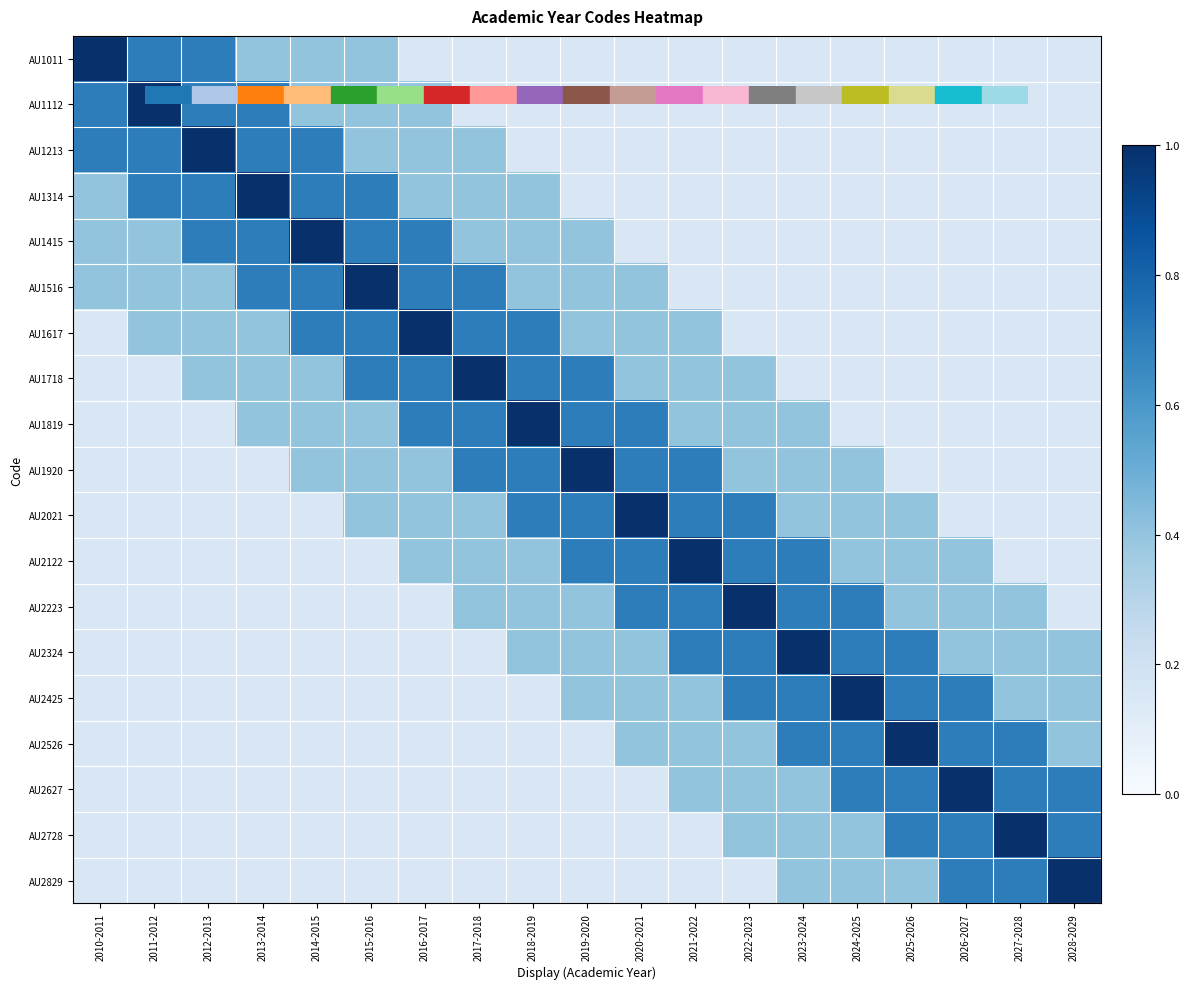

Reading left to right, transcribe all the data shown in this chart.

AU1011: 2010-2011=1.0	2011-2012=0.7	2012-2013=0.7	2013-2014=0.4	2014-2015=0.4	2015-2016=0.4	2016-2017=0.1	2017-2018=0.1	2018-2019=0.1	2019-2020=0.1	2020-2021=0.1	2021-2022=0.1	2022-2023=0.1	2023-2024=0.1	2024-2025=0.1	2025-2026=0.1	2026-2027=0.1	2027-2028=0.1	2028-2029=0.1
AU1112: 2010-2011=0.7	2011-2012=1.0	2012-2013=0.7	2013-2014=0.7	2014-2015=0.4	2015-2016=0.4	2016-2017=0.4	2017-2018=0.1	2018-2019=0.1	2019-2020=0.1	2020-2021=0.1	2021-2022=0.1	2022-2023=0.1	2023-2024=0.1	2024-2025=0.1	2025-2026=0.1	2026-2027=0.1	2027-2028=0.1	2028-2029=0.1
AU1213: 2010-2011=0.7	2011-2012=0.7	2012-2013=1.0	2013-2014=0.7	2014-2015=0.7	2015-2016=0.4	2016-2017=0.4	2017-2018=0.4	2018-2019=0.1	2019-2020=0.1	2020-2021=0.1	2021-2022=0.1	2022-2023=0.1	2023-2024=0.1	2024-2025=0.1	2025-2026=0.1	2026-2027=0.1	2027-2028=0.1	2028-2029=0.1
AU1314: 2010-2011=0.4	2011-2012=0.7	2012-2013=0.7	2013-2014=1.0	2014-2015=0.7	2015-2016=0.7	2016-2017=0.4	2017-2018=0.4	2018-2019=0.4	2019-2020=0.1	2020-2021=0.1	2021-2022=0.1	2022-2023=0.1	2023-2024=0.1	2024-2025=0.1	2025-2026=0.1	2026-2027=0.1	2027-2028=0.1	2028-2029=0.1
AU1415: 2010-2011=0.4	2011-2012=0.4	2012-2013=0.7	2013-2014=0.7	2014-2015=1.0	2015-2016=0.7	2016-2017=0.7	2017-2018=0.4	2018-2019=0.4	2019-2020=0.4	2020-2021=0.1	2021-2022=0.1	2022-2023=0.1	2023-2024=0.1	2024-2025=0.1	2025-2026=0.1	2026-2027=0.1	2027-2028=0.1	2028-2029=0.1
AU1516: 2010-2011=0.4	2011-2012=0.4	2012-2013=0.4	2013-2014=0.7	2014-2015=0.7	2015-2016=1.0	2016-2017=0.7	2017-2018=0.7	2018-2019=0.4	2019-2020=0.4	2020-2021=0.4	2021-2022=0.1	2022-2023=0.1	2023-2024=0.1	2024-2025=0.1	2025-2026=0.1	2026-2027=0.1	2027-2028=0.1	2028-2029=0.1
AU1617: 2010-2011=0.1	2011-2012=0.4	2012-2013=0.4	2013-2014=0.4	2014-2015=0.7	2015-2016=0.7	2016-2017=1.0	2017-2018=0.7	2018-2019=0.7	2019-2020=0.4	2020-2021=0.4	2021-2022=0.4	2022-2023=0.1	2023-2024=0.1	2024-2025=0.1	2025-2026=0.1	2026-2027=0.1	2027-2028=0.1	2028-2029=0.1
AU1718: 2010-2011=0.1	2011-2012=0.1	2012-2013=0.4	2013-2014=0.4	2014-2015=0.4	2015-2016=0.7	2016-2017=0.7	2017-2018=1.0	2018-2019=0.7	2019-2020=0.7	2020-2021=0.4	2021-2022=0.4	2022-2023=0.4	2023-2024=0.1	2024-2025=0.1	2025-2026=0.1	2026-2027=0.1	2027-2028=0.1	2028-2029=0.1
AU1819: 2010-2011=0.1	2011-2012=0.1	2012-2013=0.1	2013-2014=0.4	2014-2015=0.4	2015-2016=0.4	2016-2017=0.7	2017-2018=0.7	2018-2019=1.0	2019-2020=0.7	2020-2021=0.7	2021-2022=0.4	2022-2023=0.4	2023-2024=0.4	2024-2025=0.1	2025-2026=0.1	2026-2027=0.1	2027-2028=0.1	2028-2029=0.1
AU1920: 2010-2011=0.1	2011-2012=0.1	2012-2013=0.1	2013-2014=0.1	2014-2015=0.4	2015-2016=0.4	2016-2017=0.4	2017-2018=0.7	2018-2019=0.7	2019-2020=1.0	2020-2021=0.7	2021-2022=0.7	2022-2023=0.4	2023-2024=0.4	2024-2025=0.4	2025-2026=0.1	2026-2027=0.1	2027-2028=0.1	2028-2029=0.1
AU2021: 2010-2011=0.1	2011-2012=0.1	2012-2013=0.1	2013-2014=0.1	2014-2015=0.1	2015-2016=0.4	2016-2017=0.4	2017-2018=0.4	2018-2019=0.7	2019-2020=0.7	2020-2021=1.0	2021-2022=0.7	2022-2023=0.7	2023-2024=0.4	2024-2025=0.4	2025-2026=0.4	2026-2027=0.1	2027-2028=0.1	2028-2029=0.1
AU2122: 2010-2011=0.1	2011-2012=0.1	2012-2013=0.1	2013-2014=0.1	2014-2015=0.1	2015-2016=0.1	2016-2017=0.4	2017-2018=0.4	2018-2019=0.4	2019-2020=0.7	2020-2021=0.7	2021-2022=1.0	2022-2023=0.7	2023-2024=0.7	2024-2025=0.4	2025-2026=0.4	2026-2027=0.4	2027-2028=0.1	2028-2029=0.1
AU2223: 2010-2011=0.1	2011-2012=0.1	2012-2013=0.1	2013-2014=0.1	2014-2015=0.1	2015-2016=0.1	2016-2017=0.1	2017-2018=0.4	2018-2019=0.4	2019-2020=0.4	2020-2021=0.7	2021-2022=0.7	2022-2023=1.0	2023-2024=0.7	2024-2025=0.7	2025-2026=0.4	2026-2027=0.4	2027-2028=0.4	2028-2029=0.1
AU2324: 2010-2011=0.1	2011-2012=0.1	2012-2013=0.1	2013-2014=0.1	2014-2015=0.1	2015-2016=0.1	2016-2017=0.1	2017-2018=0.1	2018-2019=0.4	2019-2020=0.4	2020-2021=0.4	2021-2022=0.7	2022-2023=0.7	2023-2024=1.0	2024-2025=0.7	2025-2026=0.7	2026-2027=0.4	2027-2028=0.4	2028-2029=0.4
AU2425: 2010-2011=0.1	2011-2012=0.1	2012-2013=0.1	2013-2014=0.1	2014-2015=0.1	2015-2016=0.1	2016-2017=0.1	2017-2018=0.1	2018-2019=0.1	2019-2020=0.4	2020-2021=0.4	2021-2022=0.4	2022-2023=0.7	2023-2024=0.7	2024-2025=1.0	2025-2026=0.7	2026-2027=0.7	2027-2028=0.4	2028-2029=0.4
AU2526: 2010-2011=0.1	2011-2012=0.1	2012-2013=0.1	2013-2014=0.1	2014-2015=0.1	2015-2016=0.1	2016-2017=0.1	2017-2018=0.1	2018-2019=0.1	2019-2020=0.1	2020-2021=0.4	2021-2022=0.4	2022-2023=0.4	2023-2024=0.7	2024-2025=0.7	2025-2026=1.0	2026-2027=0.7	2027-2028=0.7	2028-2029=0.4
AU2627: 2010-2011=0.1	2011-2012=0.1	2012-2013=0.1	2013-2014=0.1	2014-2015=0.1	2015-2016=0.1	2016-2017=0.1	2017-2018=0.1	2018-2019=0.1	2019-2020=0.1	2020-2021=0.1	2021-2022=0.4	2022-2023=0.4	2023-2024=0.4	2024-2025=0.7	2025-2026=0.7	2026-2027=1.0	2027-2028=0.7	2028-2029=0.7
AU2728: 2010-2011=0.1	2011-2012=0.1	2012-2013=0.1	2013-2014=0.1	2014-2015=0.1	2015-2016=0.1	2016-2017=0.1	2017-2018=0.1	2018-2019=0.1	2019-2020=0.1	2020-2021=0.1	2021-2022=0.1	2022-2023=0.4	2023-2024=0.4	2024-2025=0.4	2025-2026=0.7	2026-2027=0.7	2027-2028=1.0	2028-2029=0.7
AU2829: 2010-2011=0.1	2011-2012=0.1	2012-2013=0.1	2013-2014=0.1	2014-2015=0.1	2015-2016=0.1	2016-2017=0.1	2017-2018=0.1	2018-2019=0.1	2019-2020=0.1	2020-2021=0.1	2021-2022=0.1	2022-2023=0.1	2023-2024=0.4	2024-2025=0.4	2025-2026=0.4	2026-2027=0.7	2027-2028=0.7	2028-2029=1.0